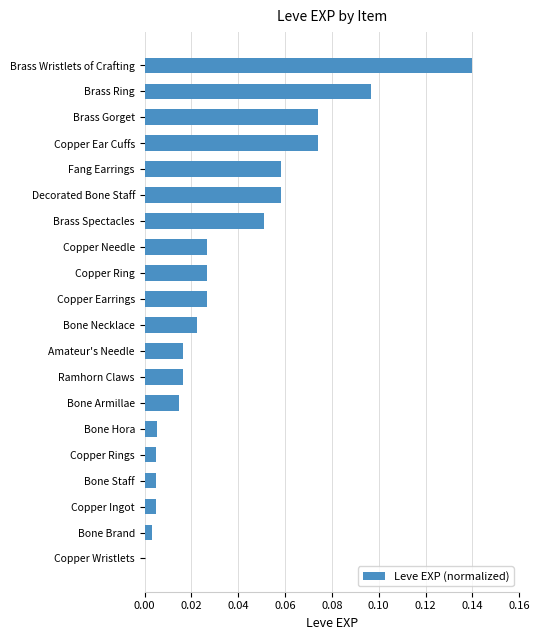

How many series are shown in this chart?

1